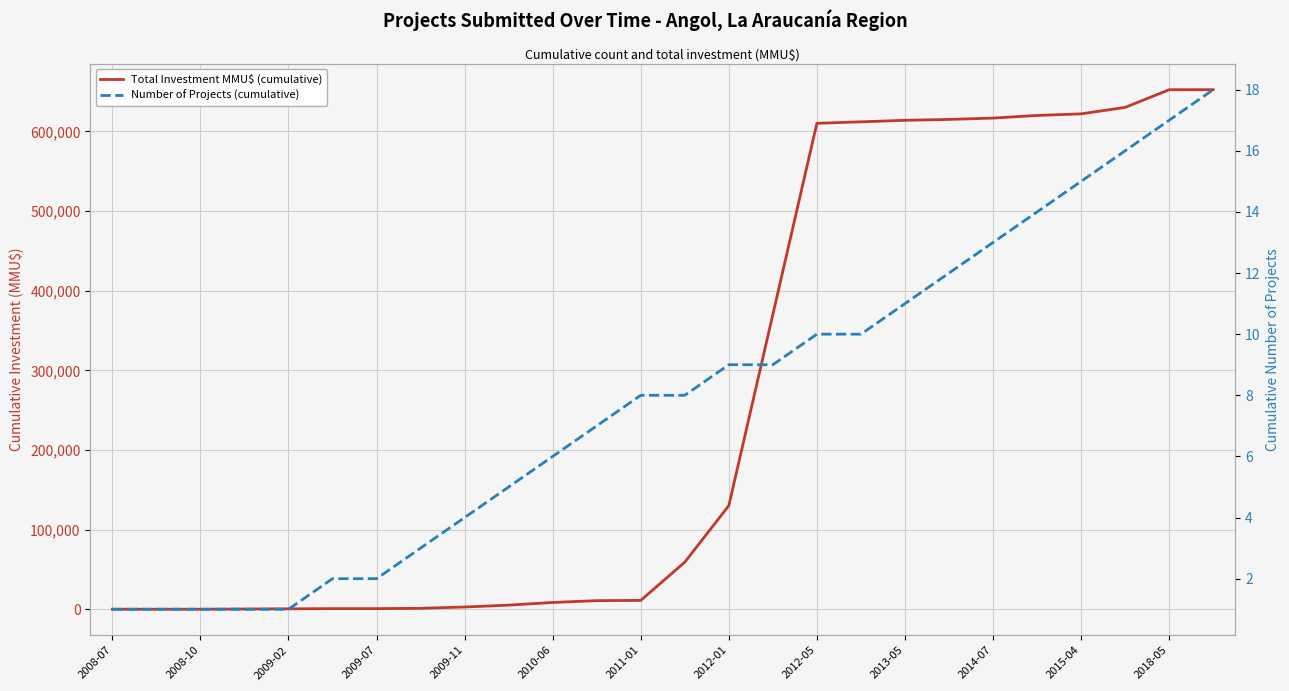

Between 25 and 17, which is larger?

25